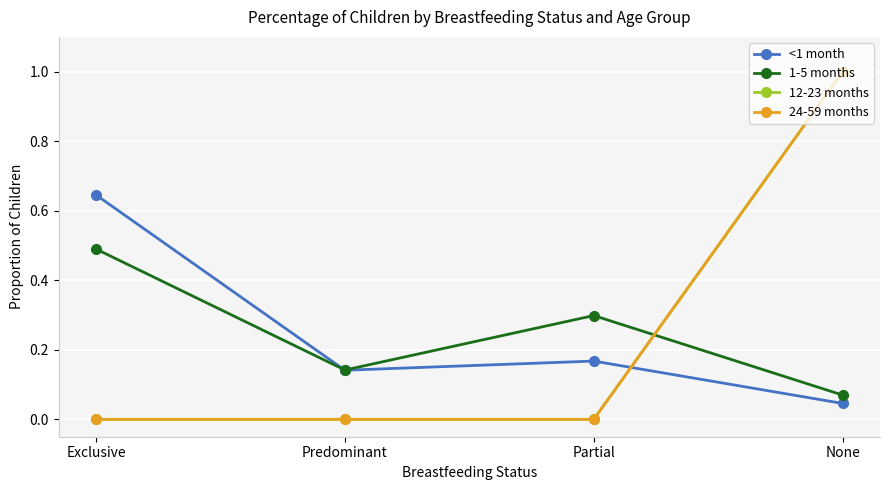

What is the total value across all series at Exclusive?

1.1